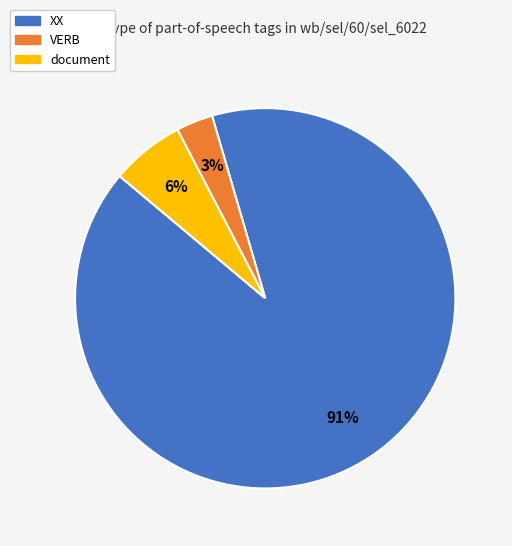

True or false: VERB accounts for 17% of the total.

False